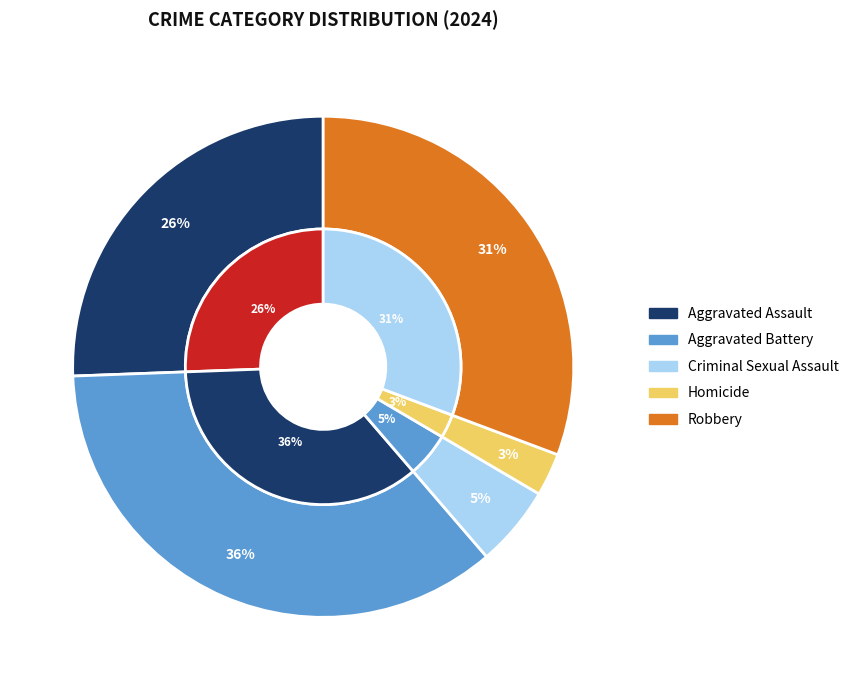

Does Aggravated Battery represent more than half of the total?

No